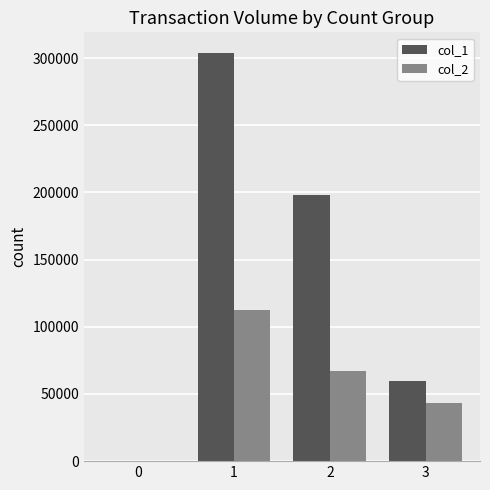

How many positive values does the col_2 series have?

3